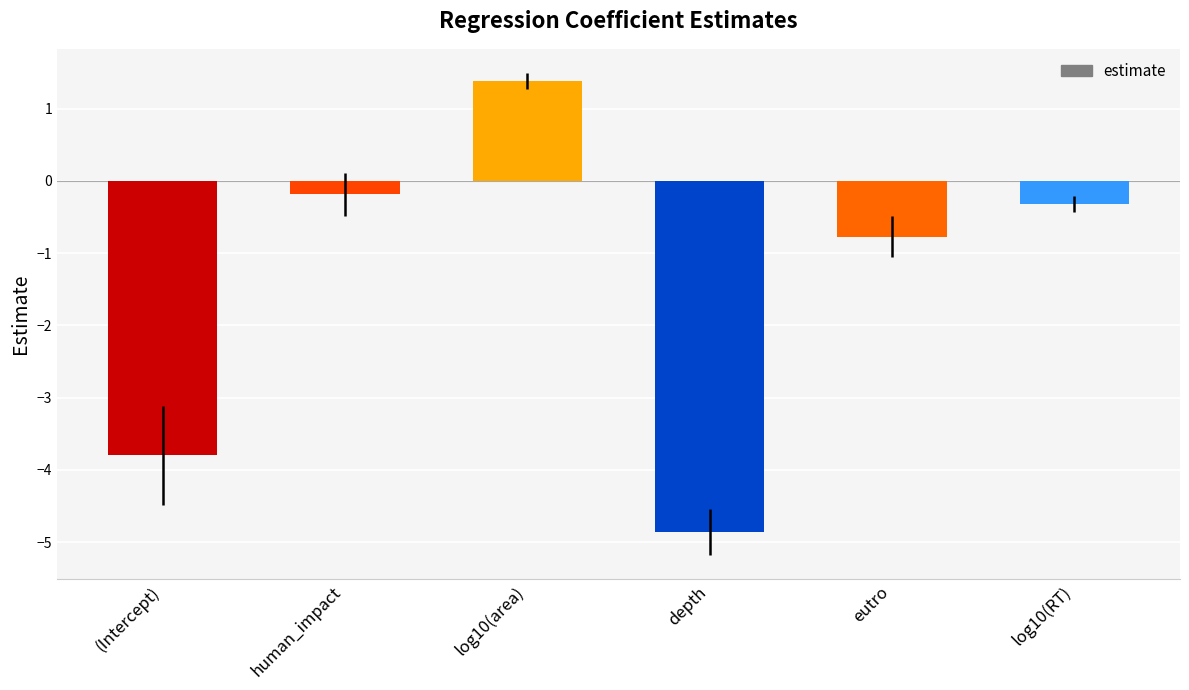

What is the difference between the values at depth and eutro?

4.1